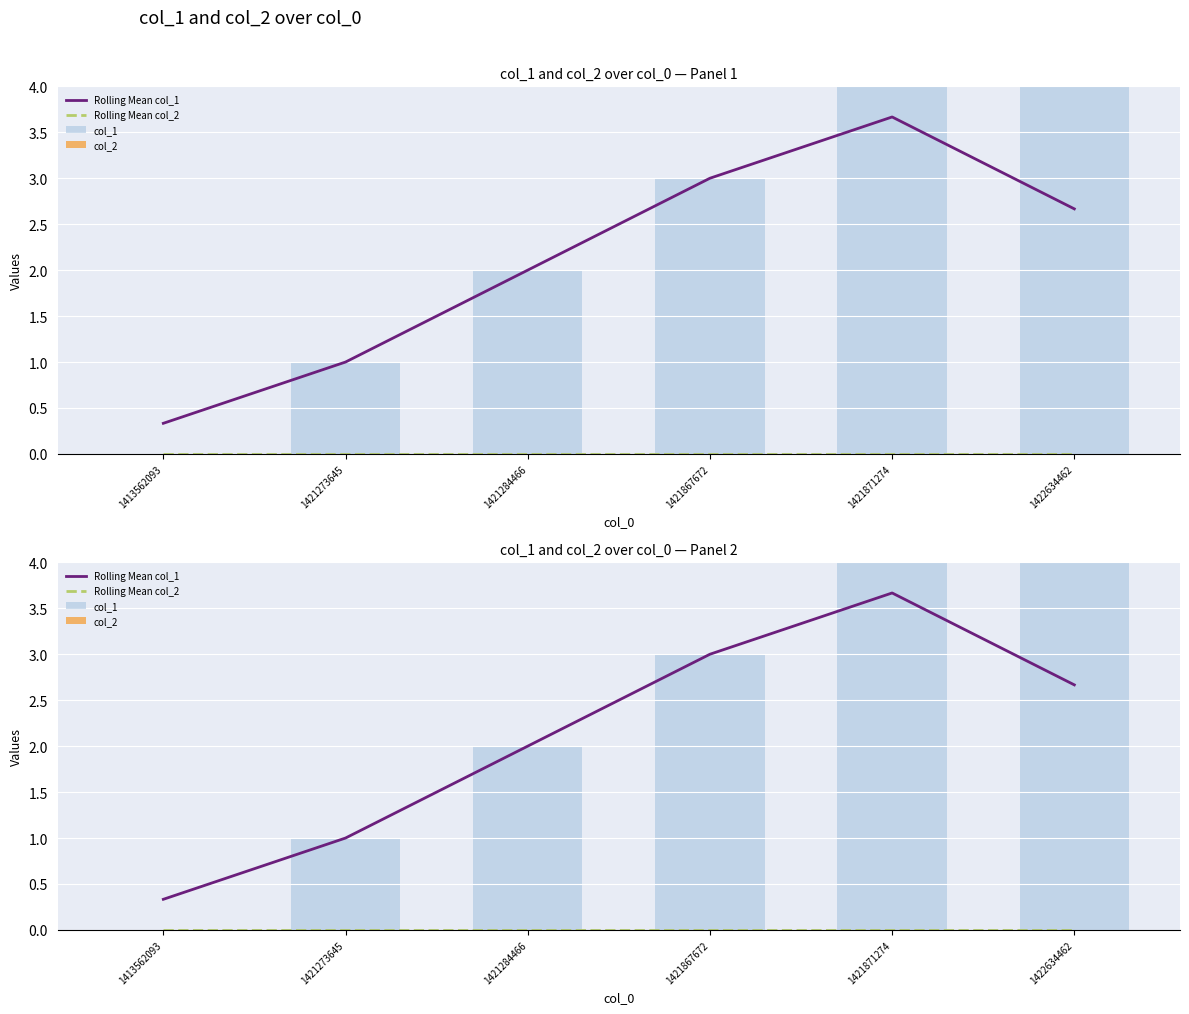

The value of col_1 at 1422634462 is 6.8. True or false?

False